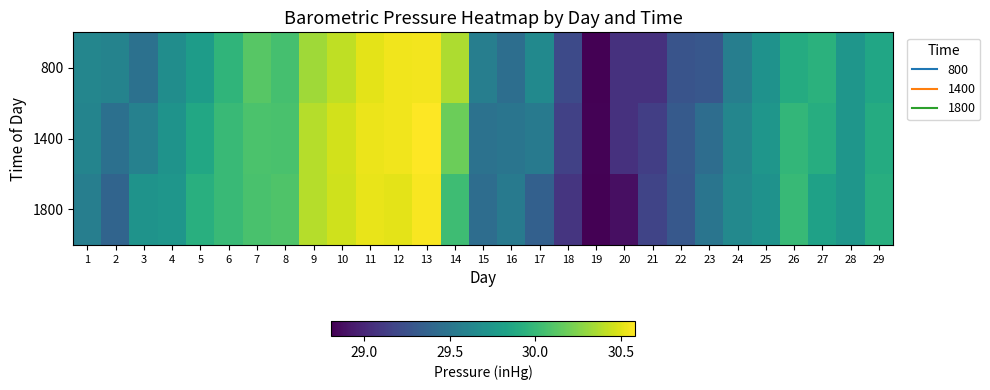

Which series has the largest range (max minus min)?

1400